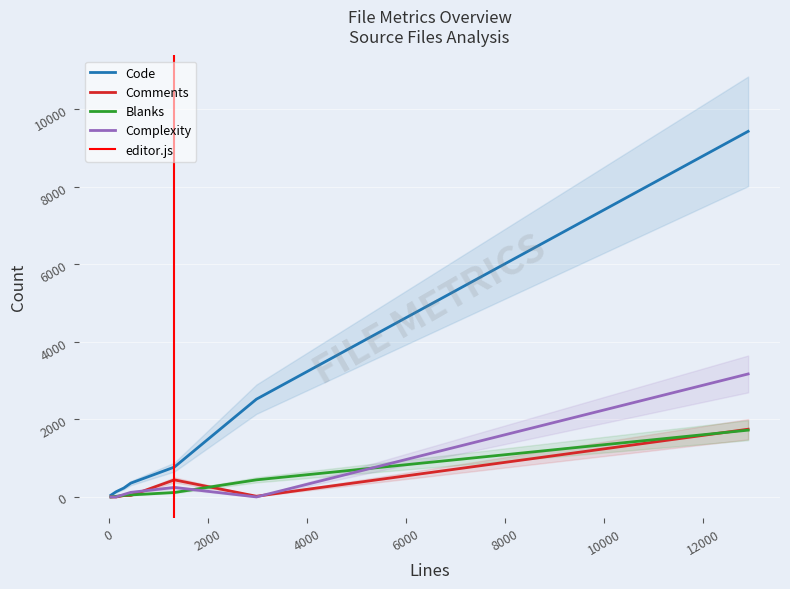

Reading left to right, extract all data points from this chart.

Code: 229	46	9432	356	2522	770	134
Comments: 36	0	1747	38	18	440	0
Blanks: 40	0	1723	52	441	115	16
Complexity: 64	0	3173	118	0	245	0